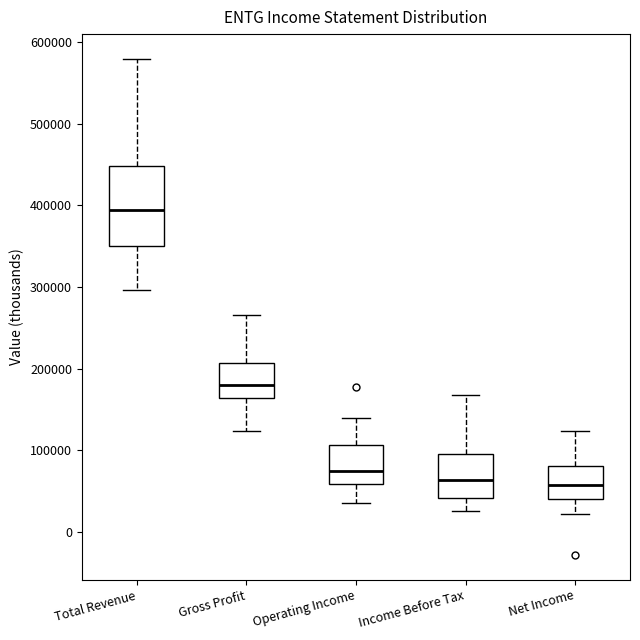

Reading left to right, read every box against the y-axis: the position of its median line, the range the box covers, and the ends of its whiskers. The values are not printed on the chart, so give them approximately, as read against the axis.

Total Revenue: median 390000, box 350000 to 450000, whiskers 300000 to 580000
Gross Profit: median 180000, box 160000 to 210000, whiskers 120000 to 270000
Operating Income: median 80000, box 60000 to 110000, whiskers 30000 to 140000
Income Before Tax: median 60000, box 40000 to 100000, whiskers 30000 to 170000
Net Income: median 60000, box 40000 to 80000, whiskers 20000 to 120000